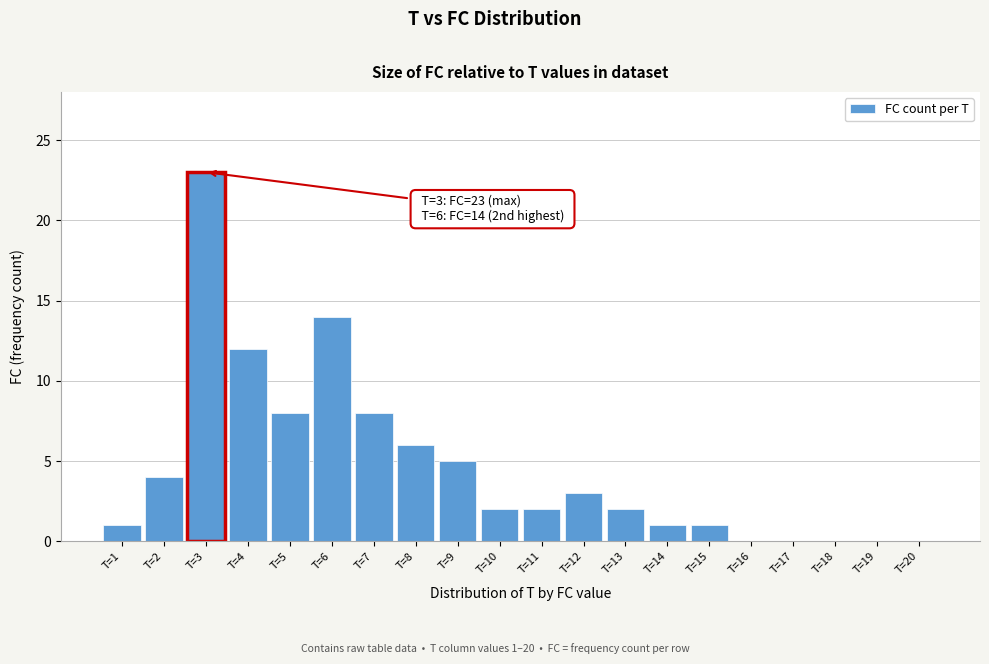

Reading left to right, transcribe all the data shown in this chart.

T=1=1	T=2=4	T=3=23	T=4=12	T=5=8	T=6=14	T=7=8	T=8=6	T=9=5	T=10=2	T=11=2	T=12=3	T=13=2	T=14=1	T=15=1	T=16=0	T=17=0	T=18=0	T=19=0	T=20=0